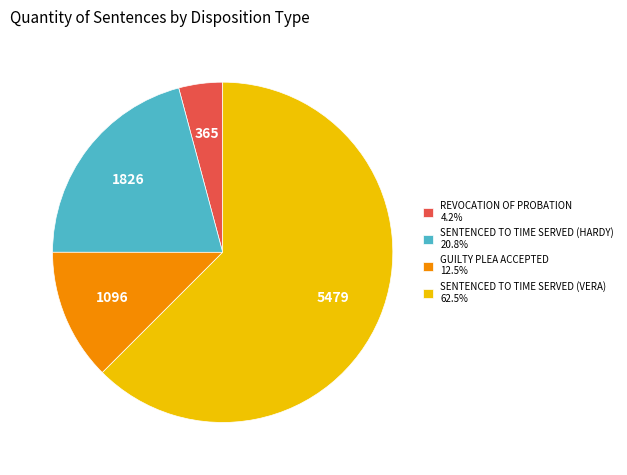

Do REVOCATION OF PROBATION 4.2% and SENTENCED TO TIME SERVED (HARDY) 20.8% together represent more than half of the pie?

No